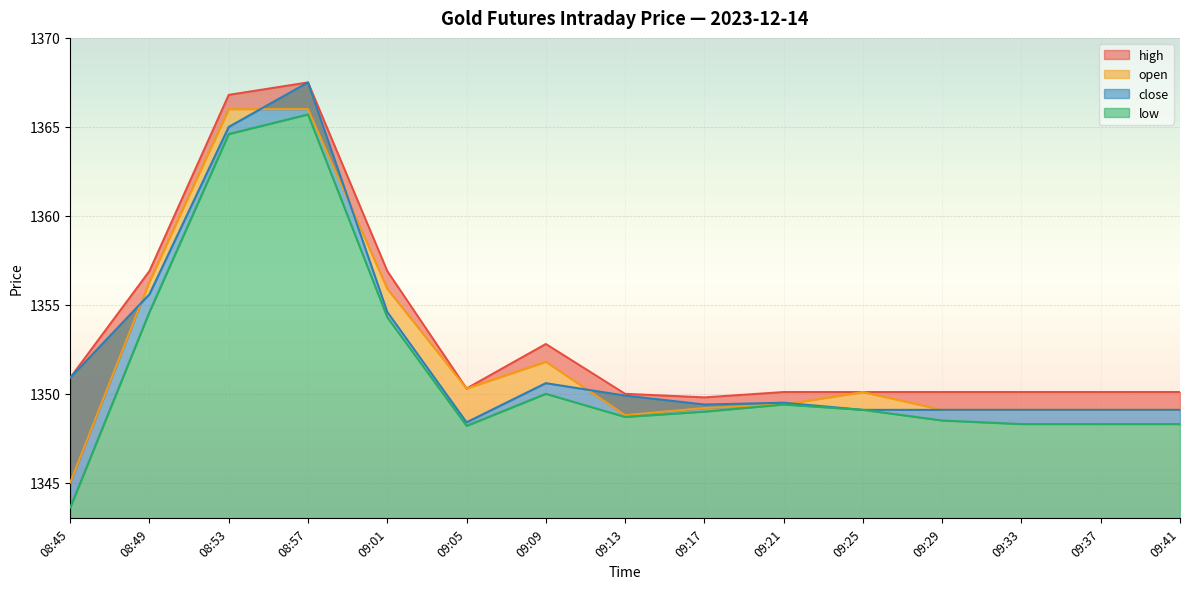

What is the average value of the close series?

1352.5